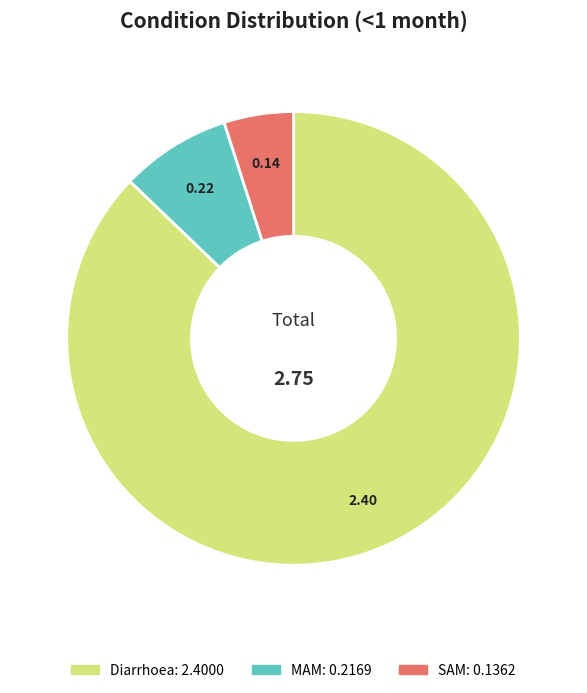

The Diarrhoea slice represents 87% of the pie. True or false?

True